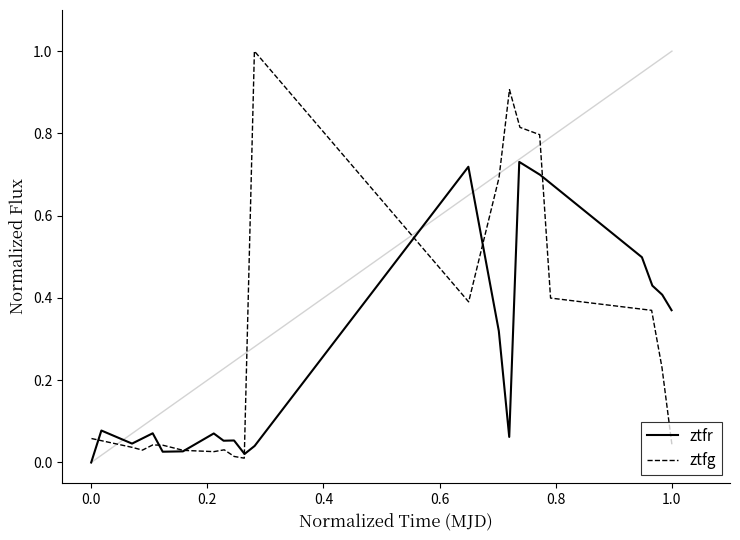

How many interior local peaks does the ztfr series have?

6